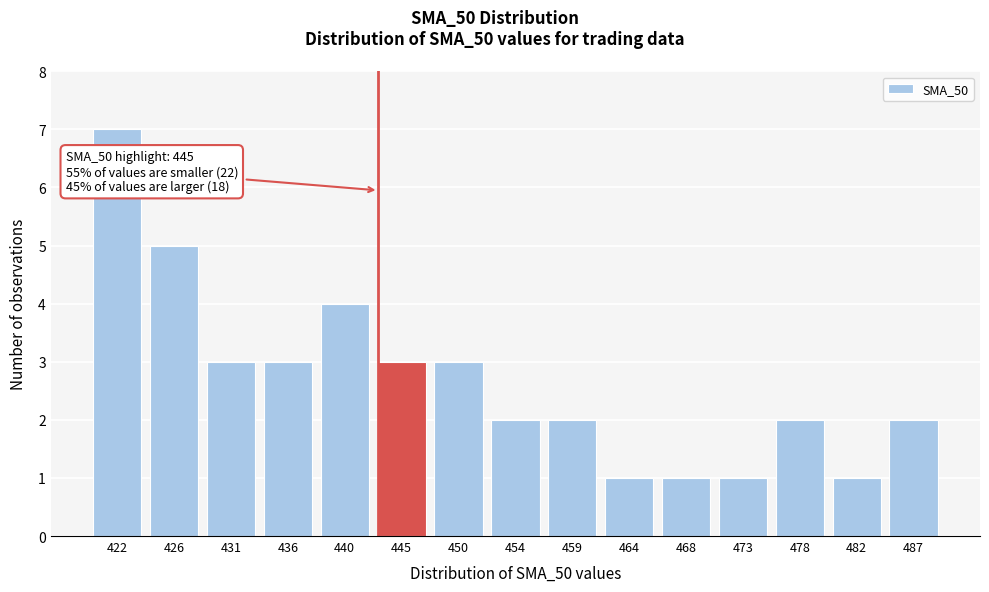

Reading right to left, list all the values displayed in this chart.

2	1	2	1	1	1	2	2	3	3	4	3	3	5	7